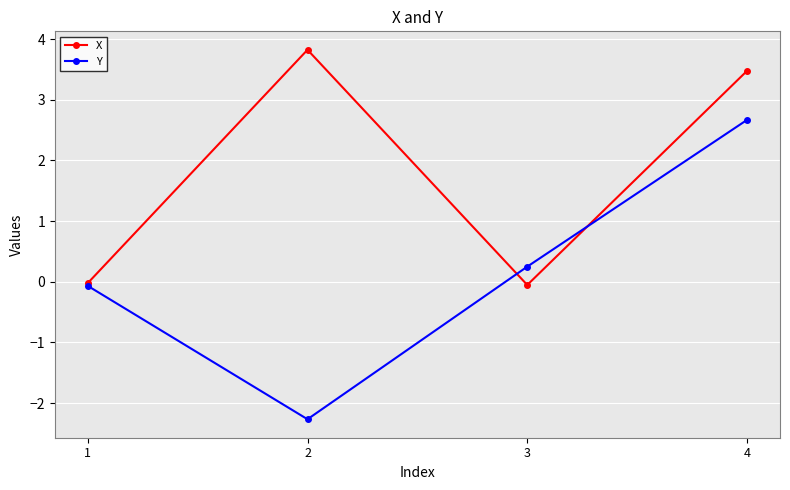

How many data points in X are less than 3?

2